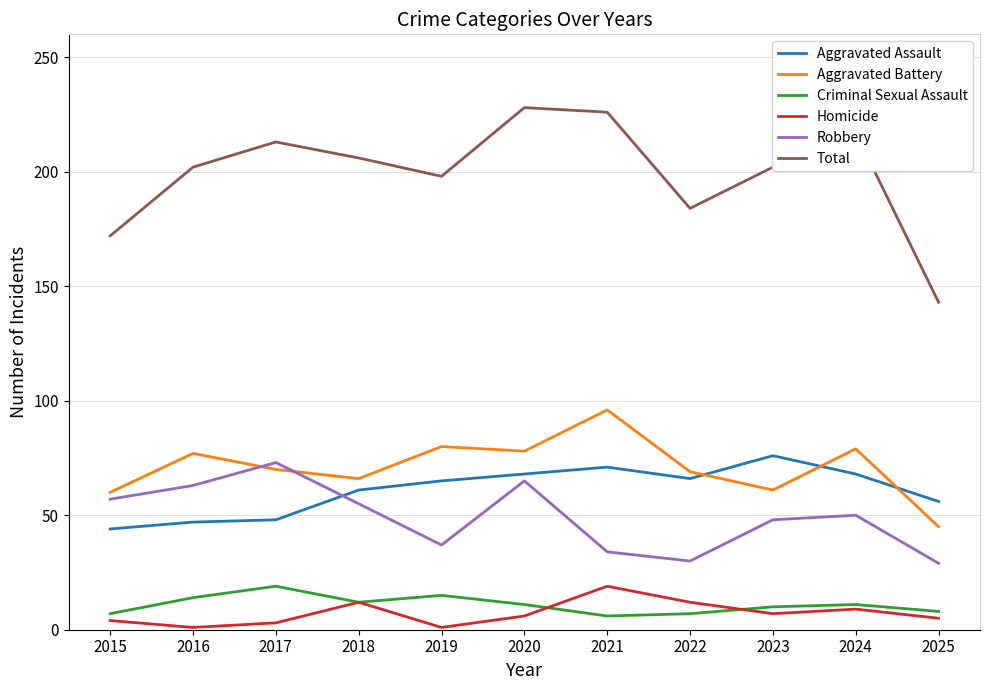

Is the value of Total at 2019 greater than the value of Homicide at 2023?

Yes